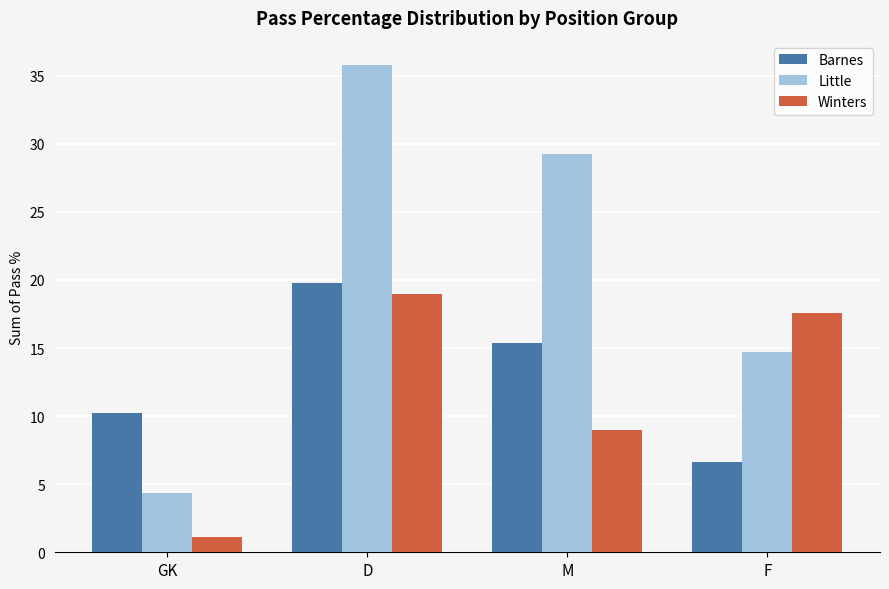

Reading left to right, list all the values displayed in this chart.

Barnes: GK=10.2	D=19.8	M=15.3	F=6.6
Little: GK=4.3	D=35.8	M=29.2	F=14.7
Winters: GK=1.1	D=19.0	M=9.0	F=17.6